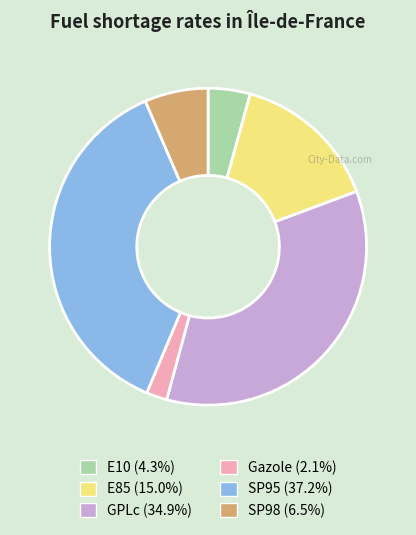

Rank the categories by value from lowest to highest.

Gazole, E10, SP98, E85, GPLc, SP95